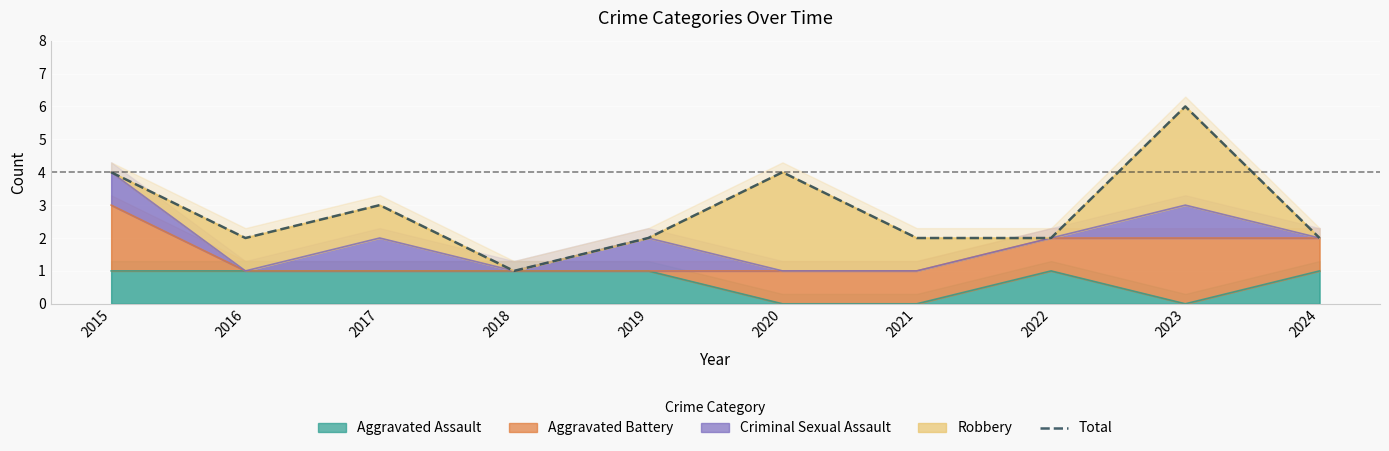

Which label corresponds to the smallest value in the chart?

2018